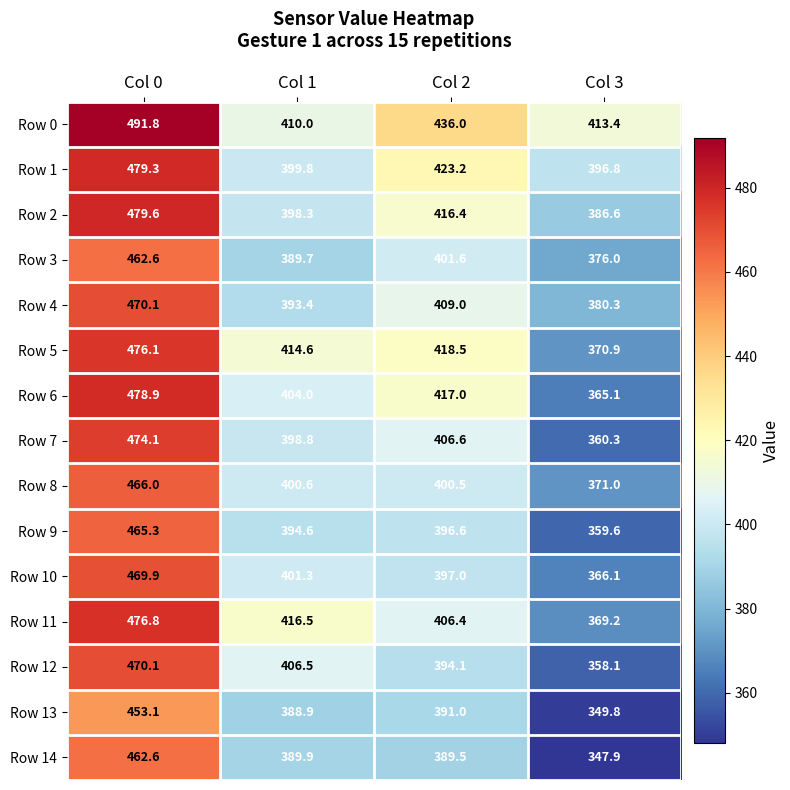

At how many categories does at least one series exceed 456?

1